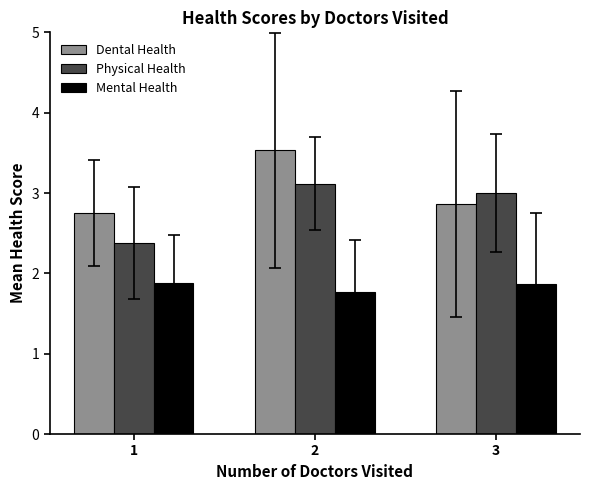

Is the value of Dental Health at 1 greater than the value of Physical Health at 1?

Yes